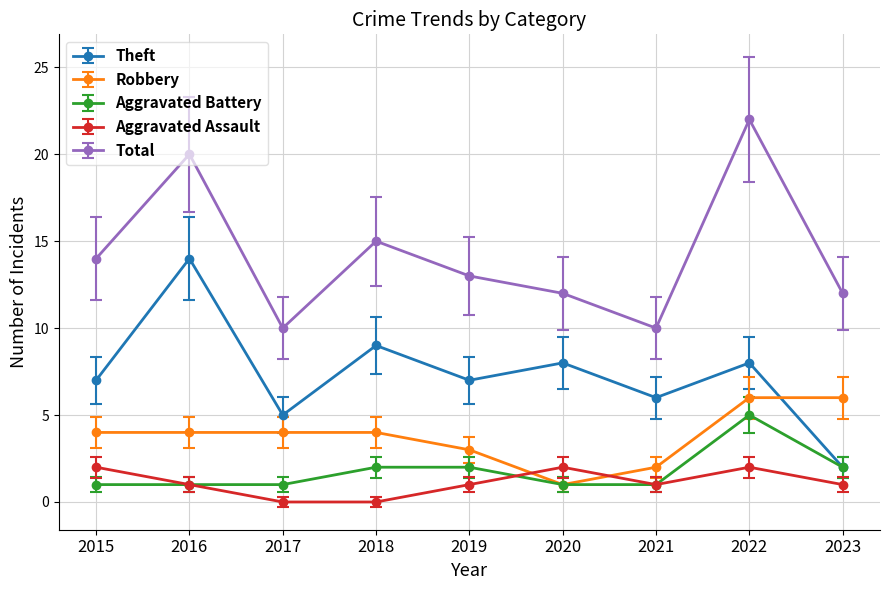

Where is the first local minimum for Theft?

2017